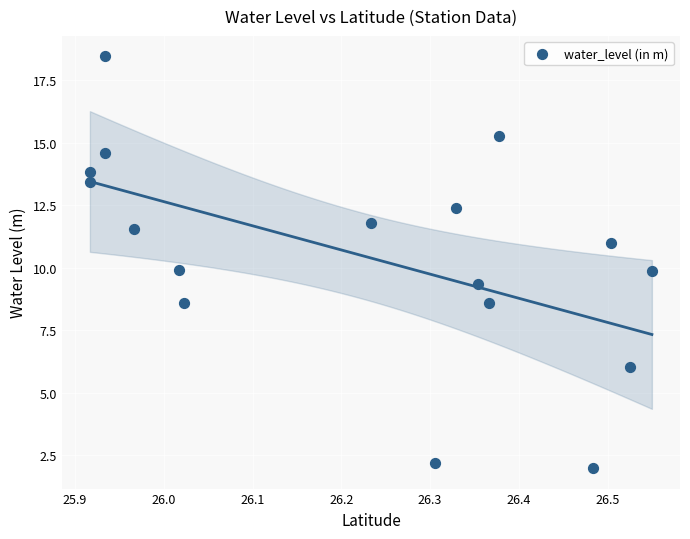

What is the range of X values (max minus min)?

0.6